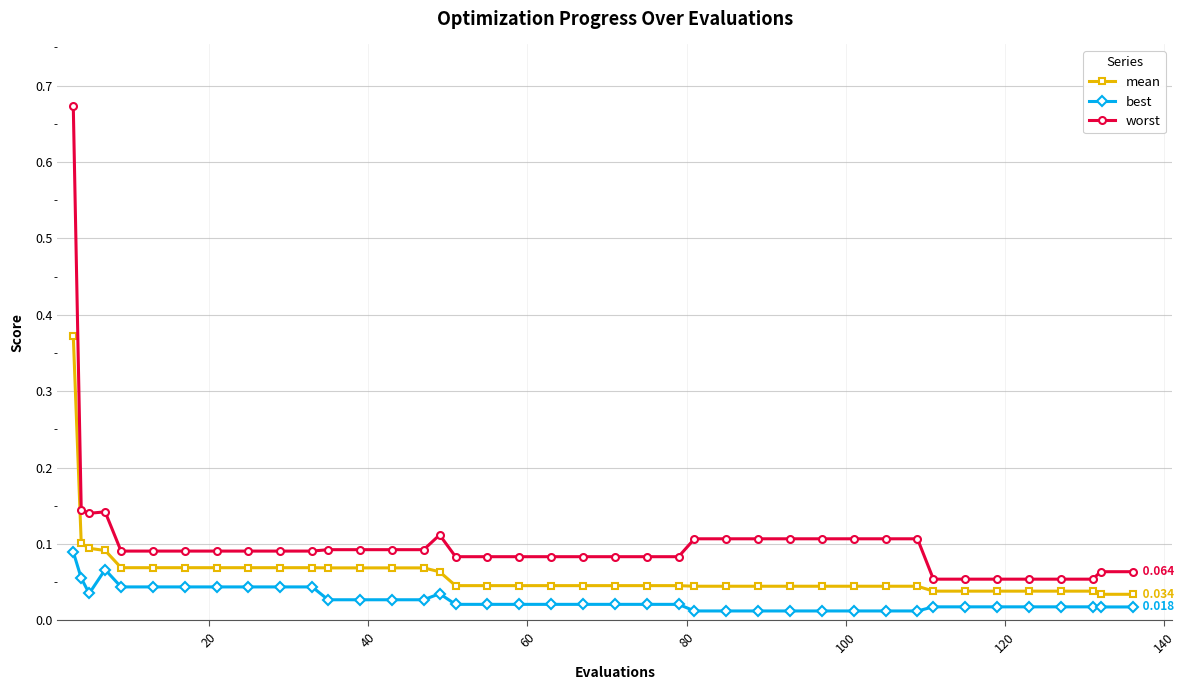

True or false: worst has more than 0 interior local peaks.

True